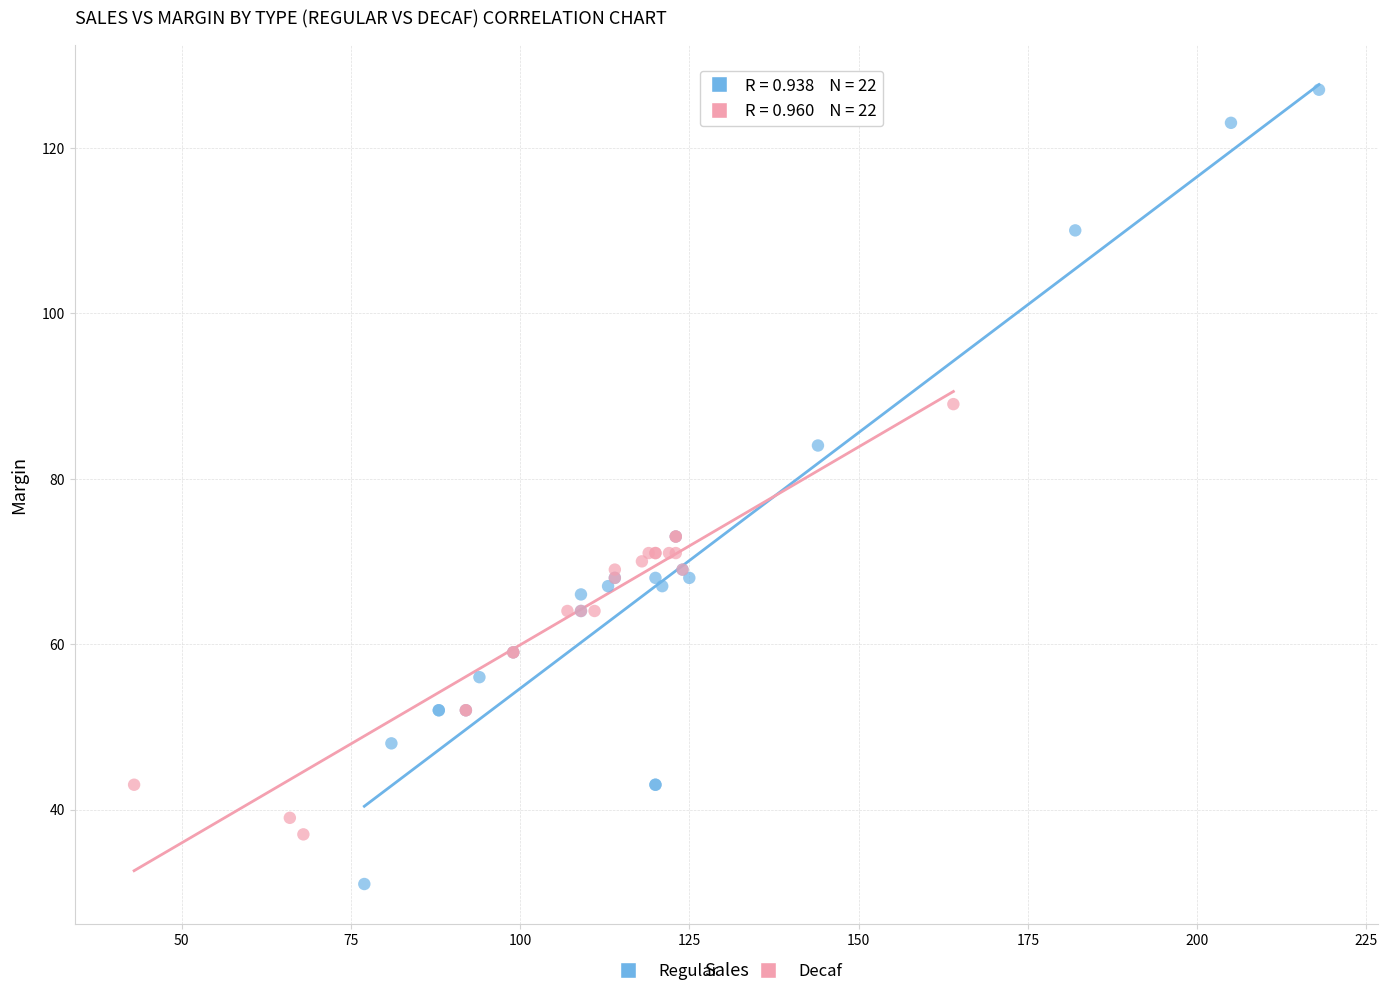

Which series reaches the maximum Y coordinate?

Regular